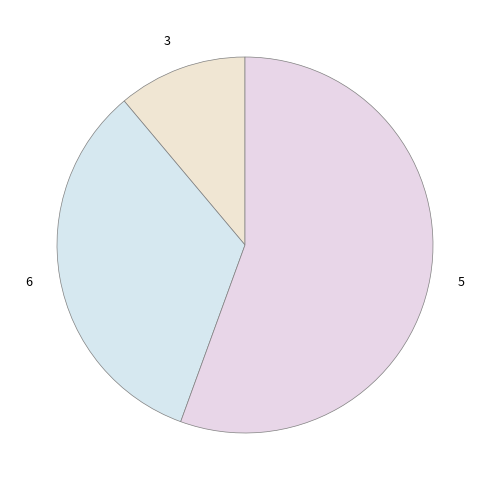

What is the smallest slice in the pie chart?

3